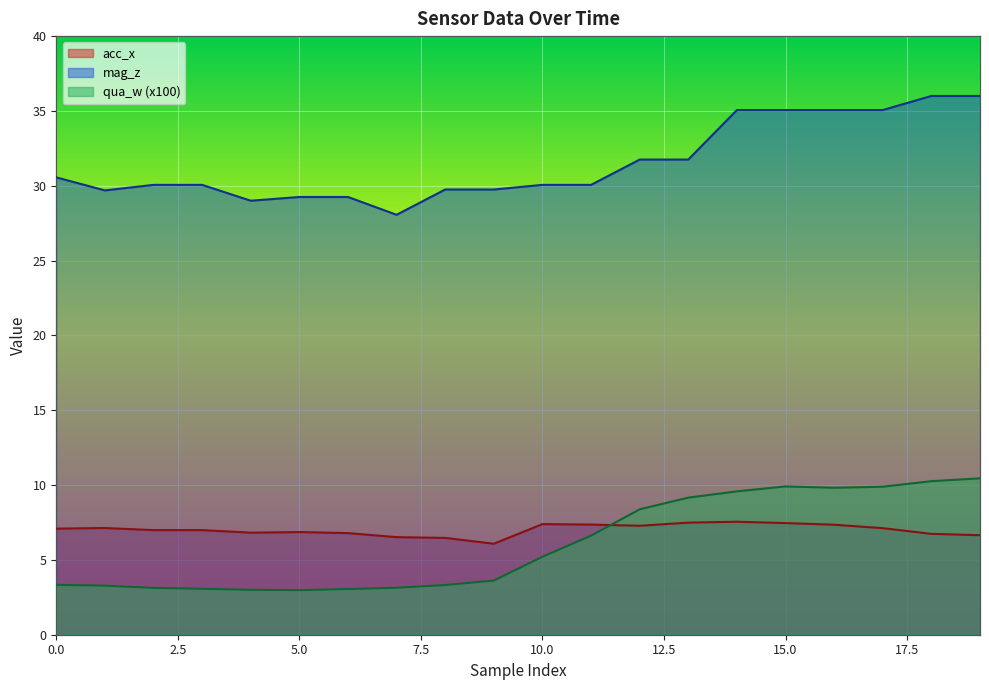

Which label corresponds to the smallest value in the chart?

5